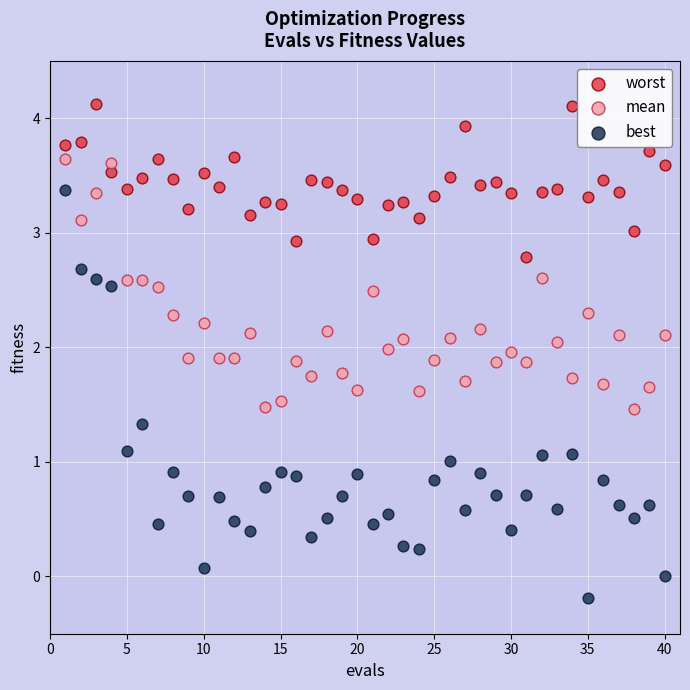

Across all data points, what is the range of Y values (max minus min)?

4.3